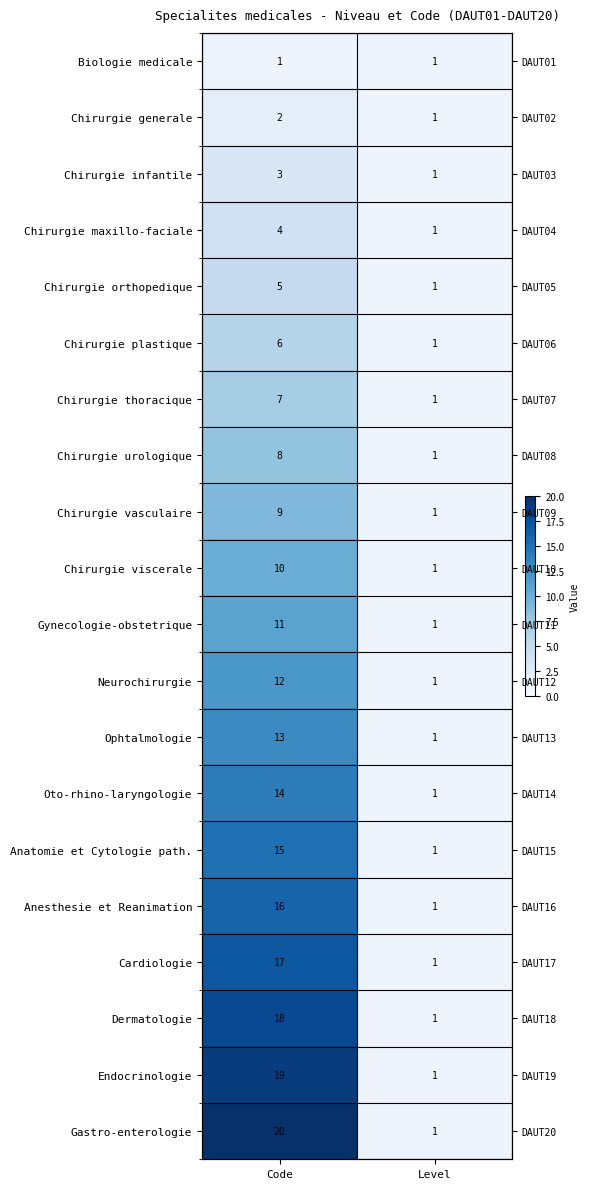

What is the difference between the highest and lowest values at Code?

19